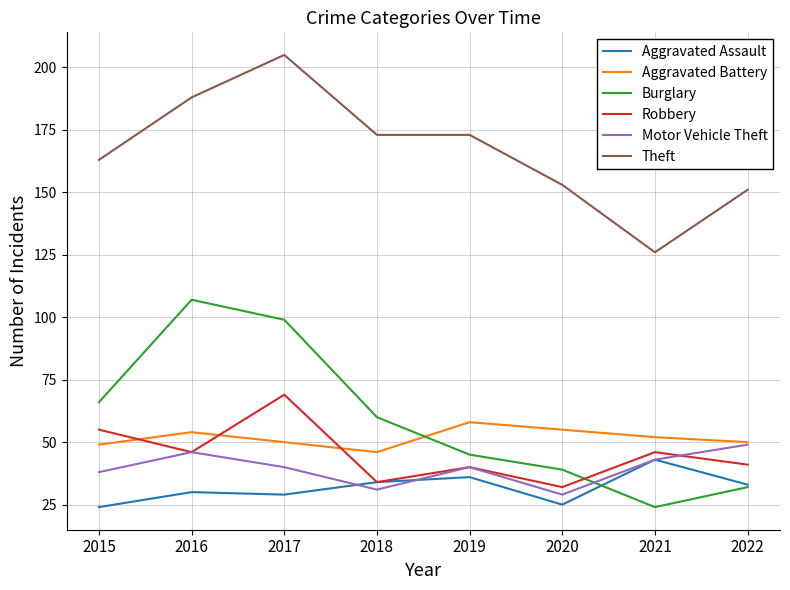

True or false: Burglary has a value of 39 at 2020.

True